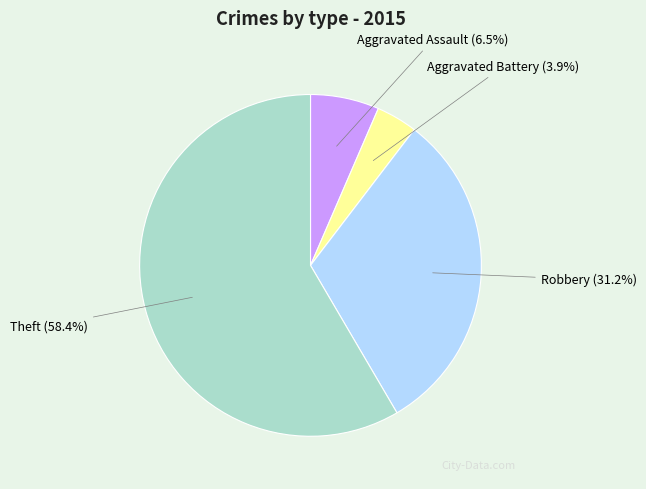

How many slices are in this pie chart?

4